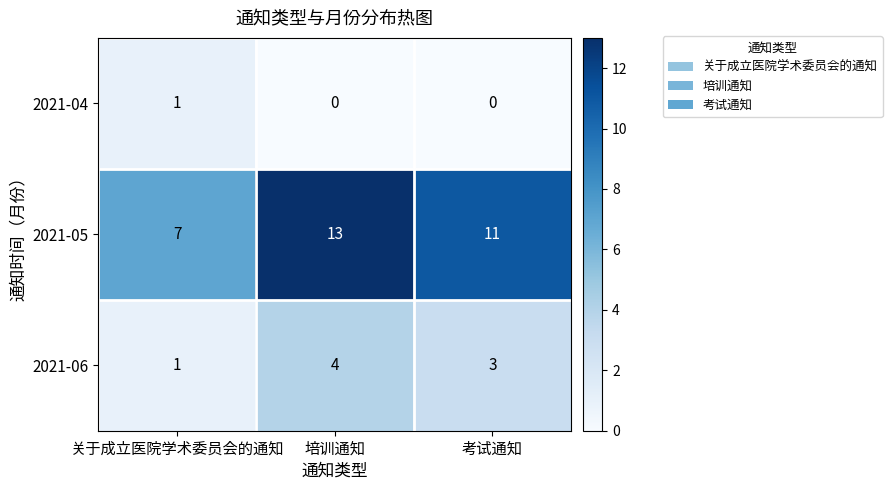

Rank the series by their maximum value, from lowest to highest.

2021-04, 2021-06, 2021-05